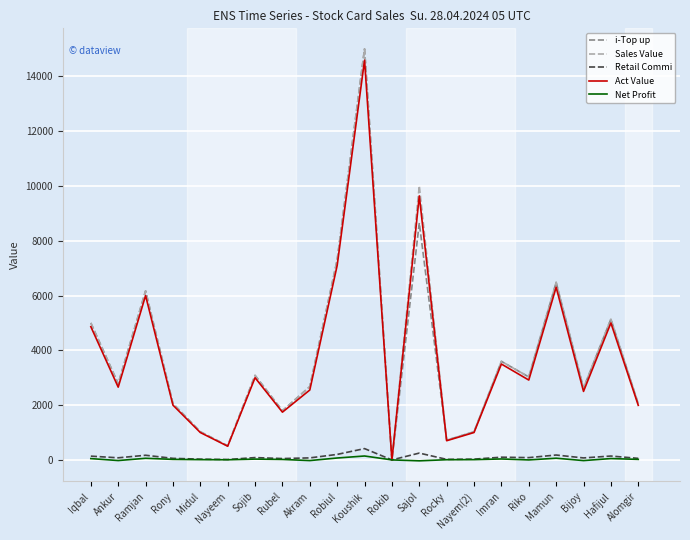

What is the sum of all i-Top up values?

80712.0